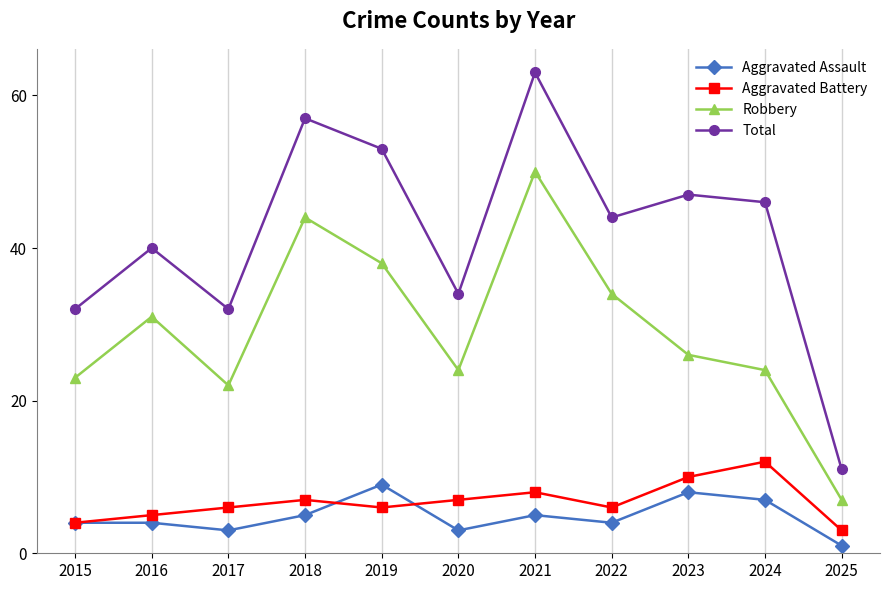

List the series in order of their peak value, lowest first.

Aggravated Assault, Aggravated Battery, Robbery, Total